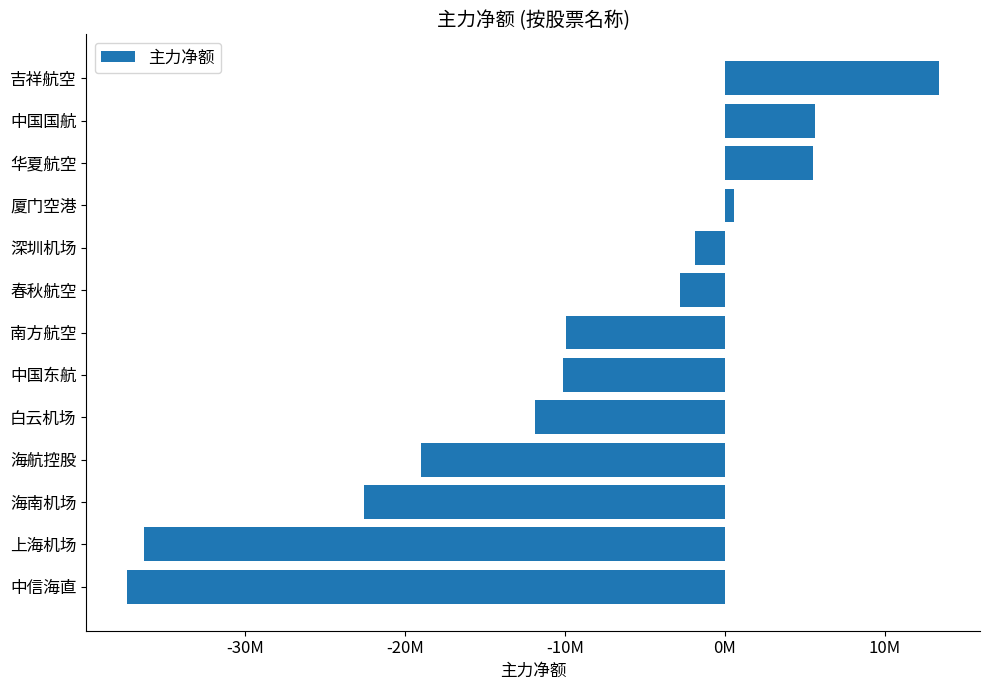

Are the bars horizontal?

Yes